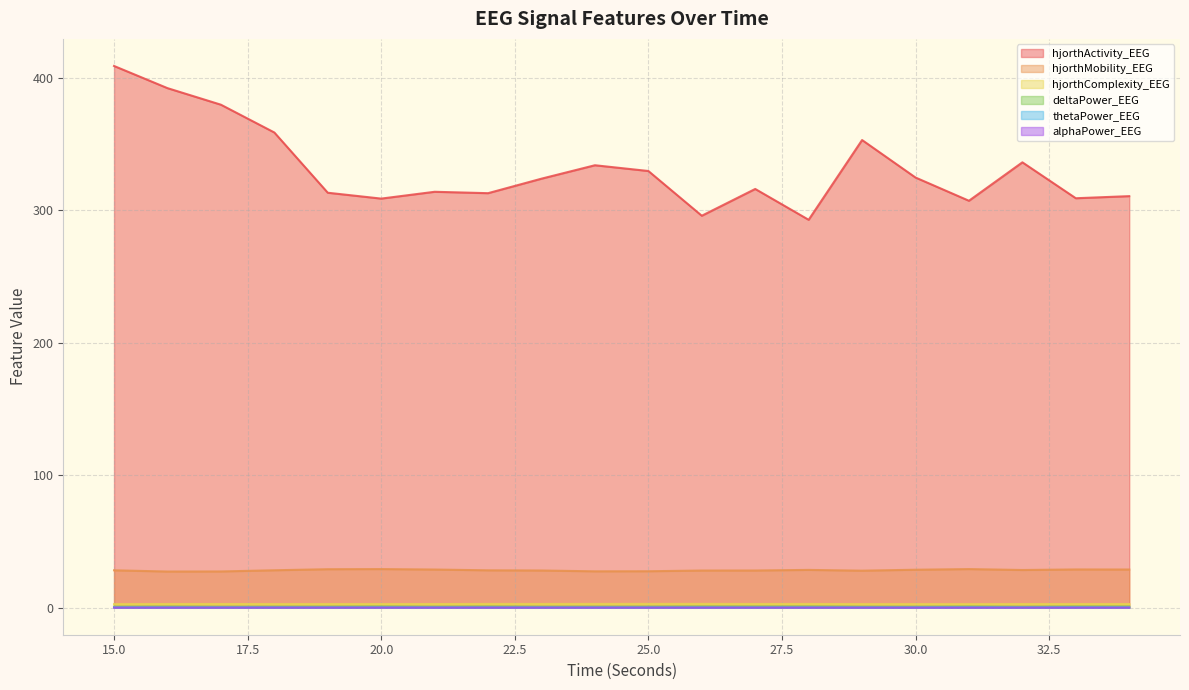

Does the chart display data point markers on the line(s)?

No